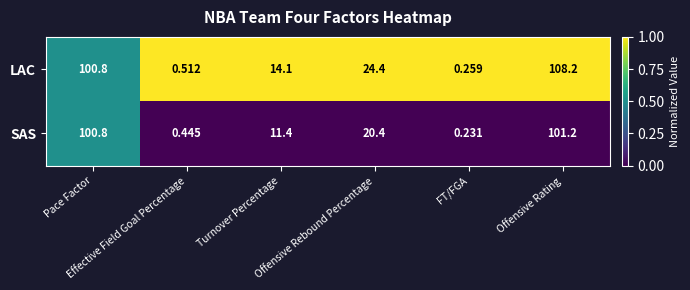

How many values in the LAC series exceed 24?

3